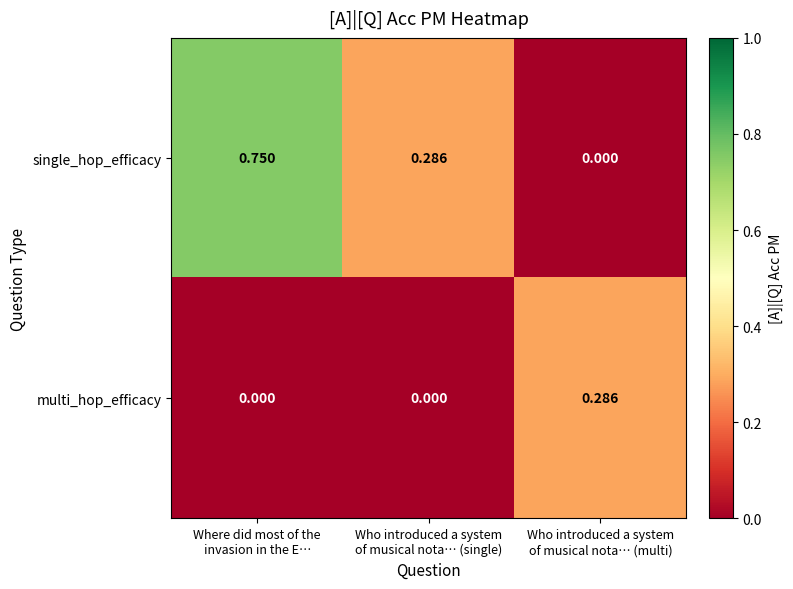

Which series has the largest range (max minus min)?

single_hop_efficacy